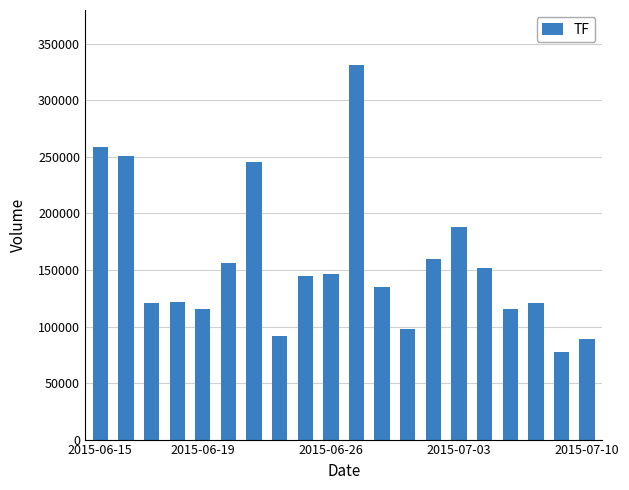

What is the value of the 1st bar from the left?

258389